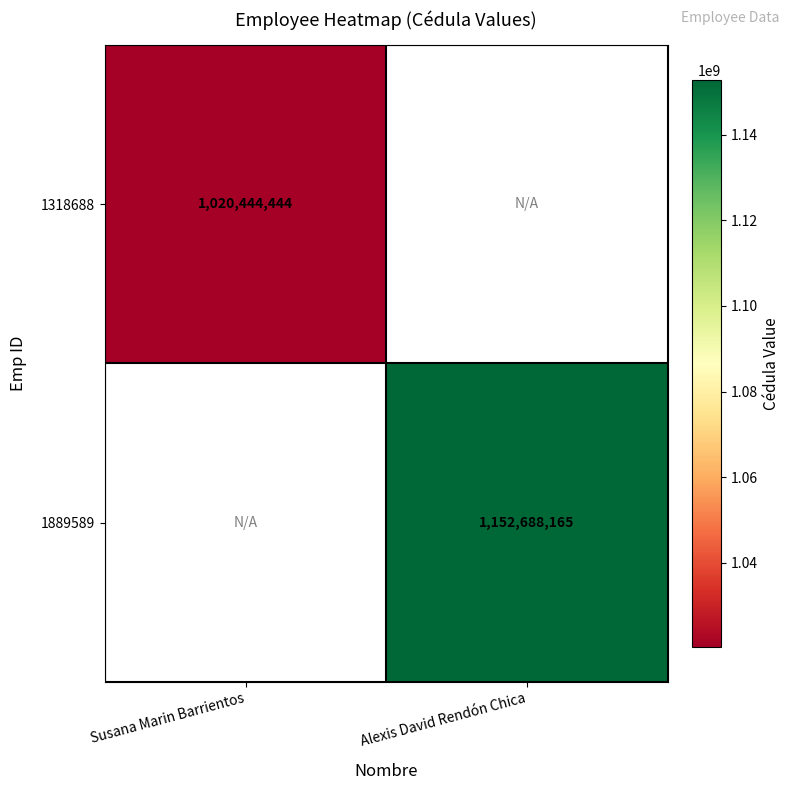

What is the minimum value shown in the chart?

1020444444.0